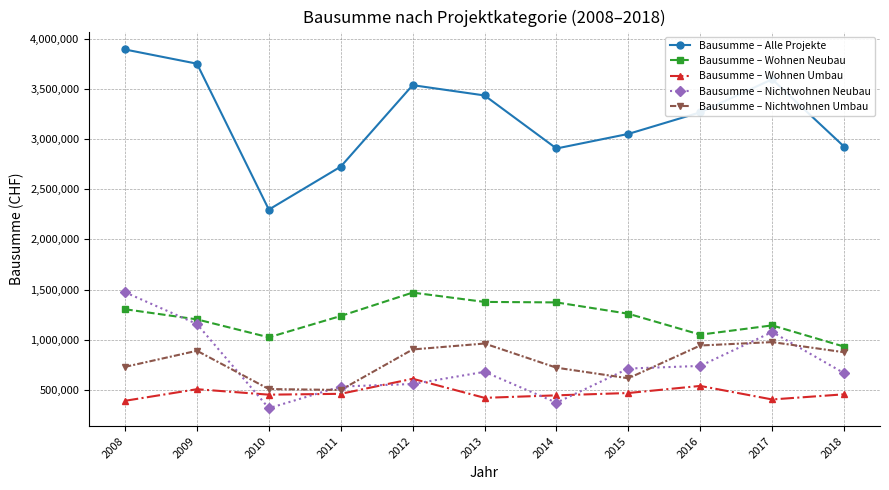

What is the difference between the maximum and minimum values in the Bausumme – Nichtwohnen Neubau series?

1156765